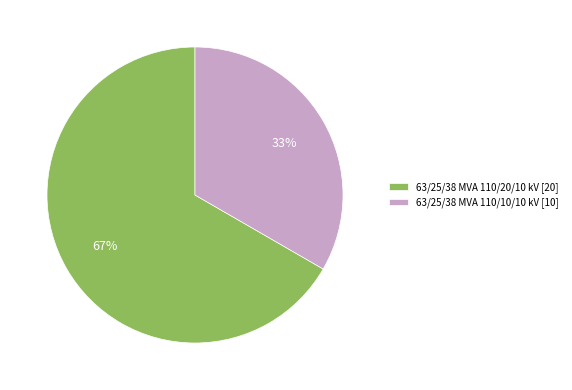

To the nearest percent, what percentage of the pie is 63/25/38 MVA 110/20/10 kV?

67%